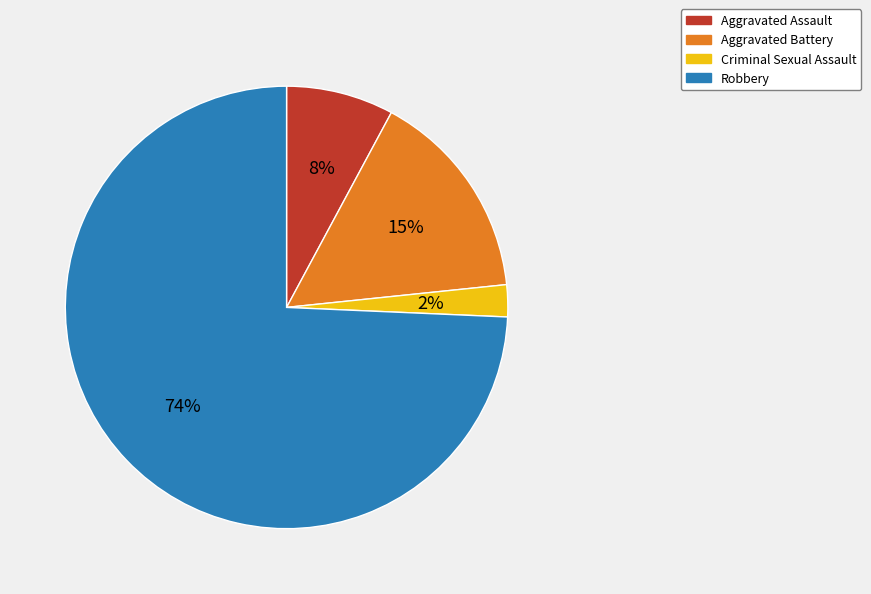

How many slices are in this pie chart?

4